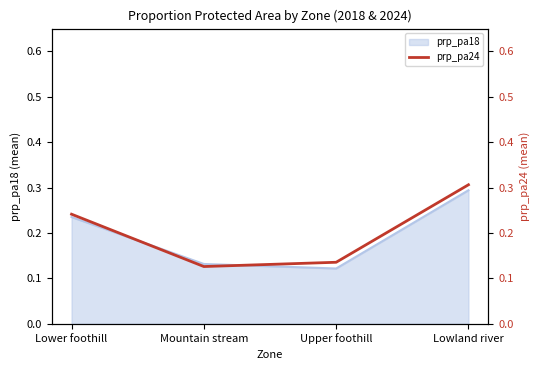

What is the label of the 3rd point from the left?

Upper foothill